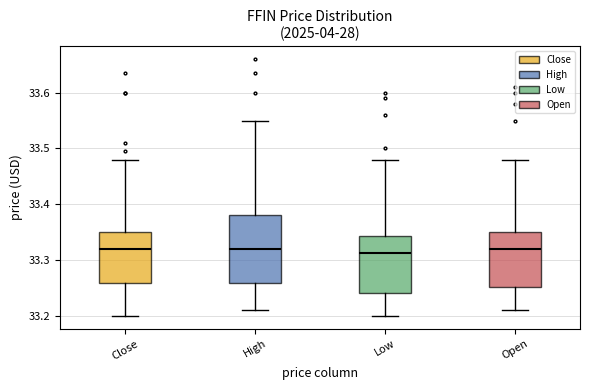

Reading left to right, read every box against the y-axis: the position of its median line, the range the box covers, and the ends of its whiskers. The values are not printed on the chart, so give them approximately, as read against the axis.

Close: median 33.32, box 33.26 to 33.35, whiskers 33.20 to 33.48
High: median 33.32, box 33.26 to 33.38, whiskers 33.21 to 33.55
Low: median 33.31, box 33.24 to 33.34, whiskers 33.20 to 33.48
Open: median 33.32, box 33.25 to 33.35, whiskers 33.21 to 33.48